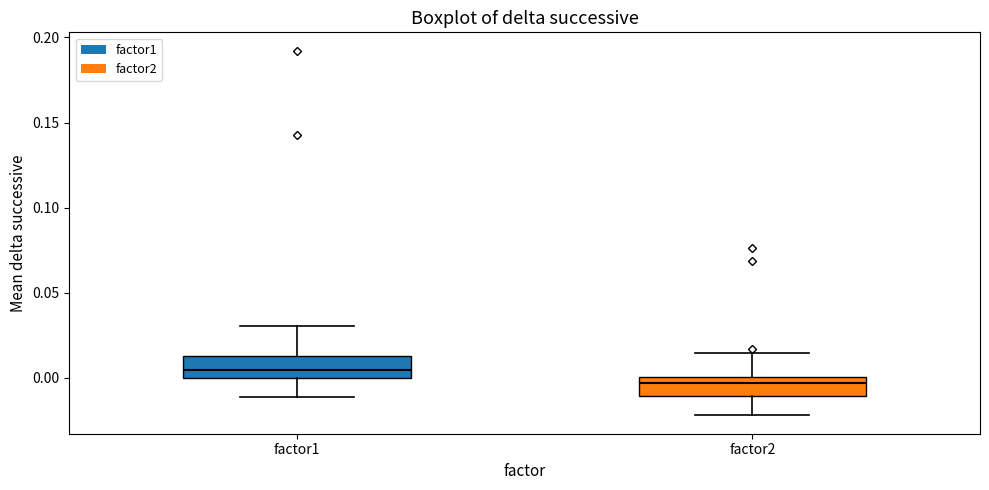

Reading left to right, read every box against the y-axis: the position of its median line, the range the box covers, and the ends of its whiskers. The values are not printed on the chart, so give them approximately, as read against the axis.

factor1: median 0.005, box 0.000 to 0.015, whiskers -0.010 to 0.030
factor2: median -0.005, box -0.010 to 0.000, whiskers -0.020 to 0.015